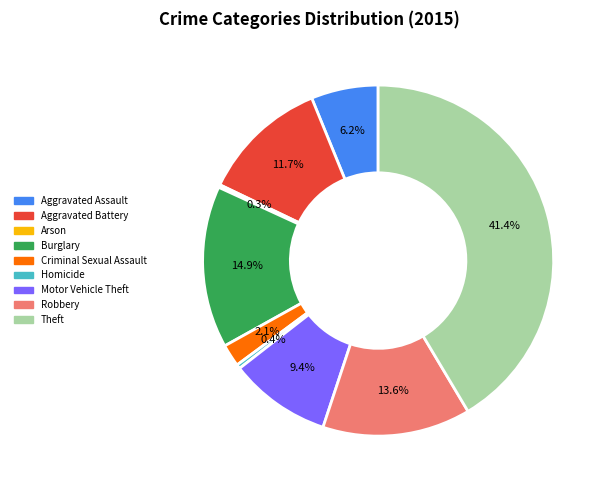

Does any single category account for the majority?

No